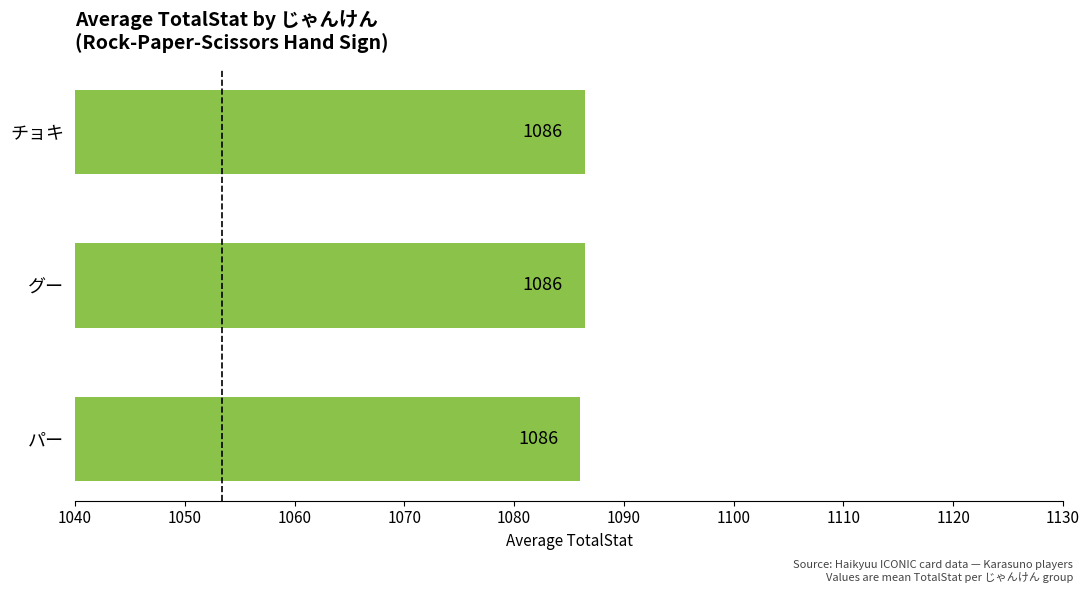

What is the ratio of the value at グー to the value at パー?

1.0